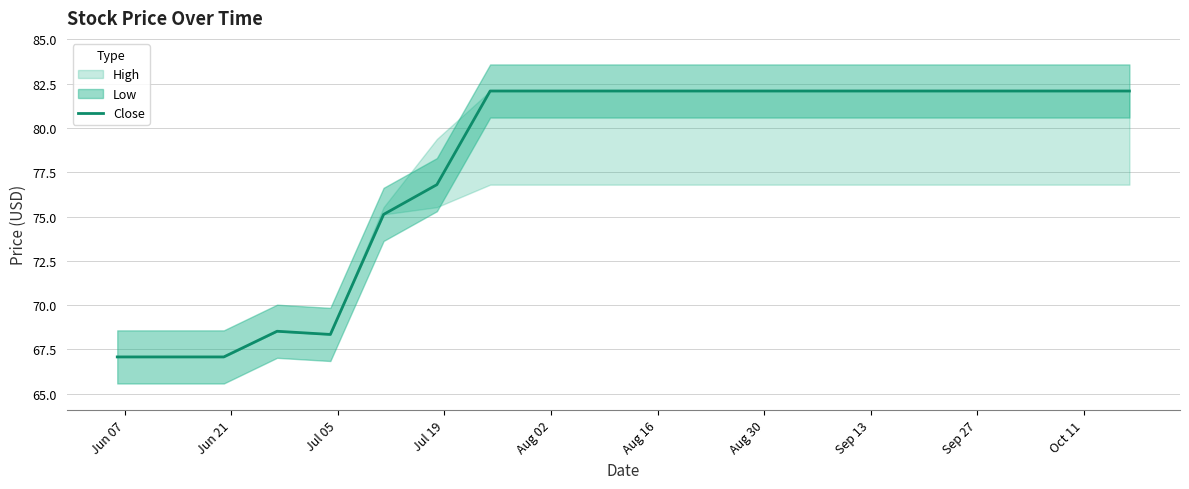

True or false: there are more than 0 points higher than both neighbors.

True